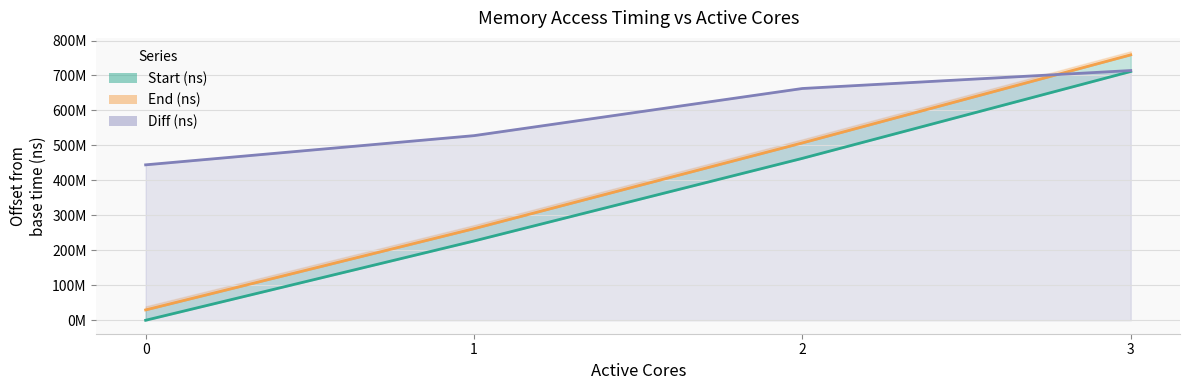

What is the sum of all Diff (ns) values?

2349297285